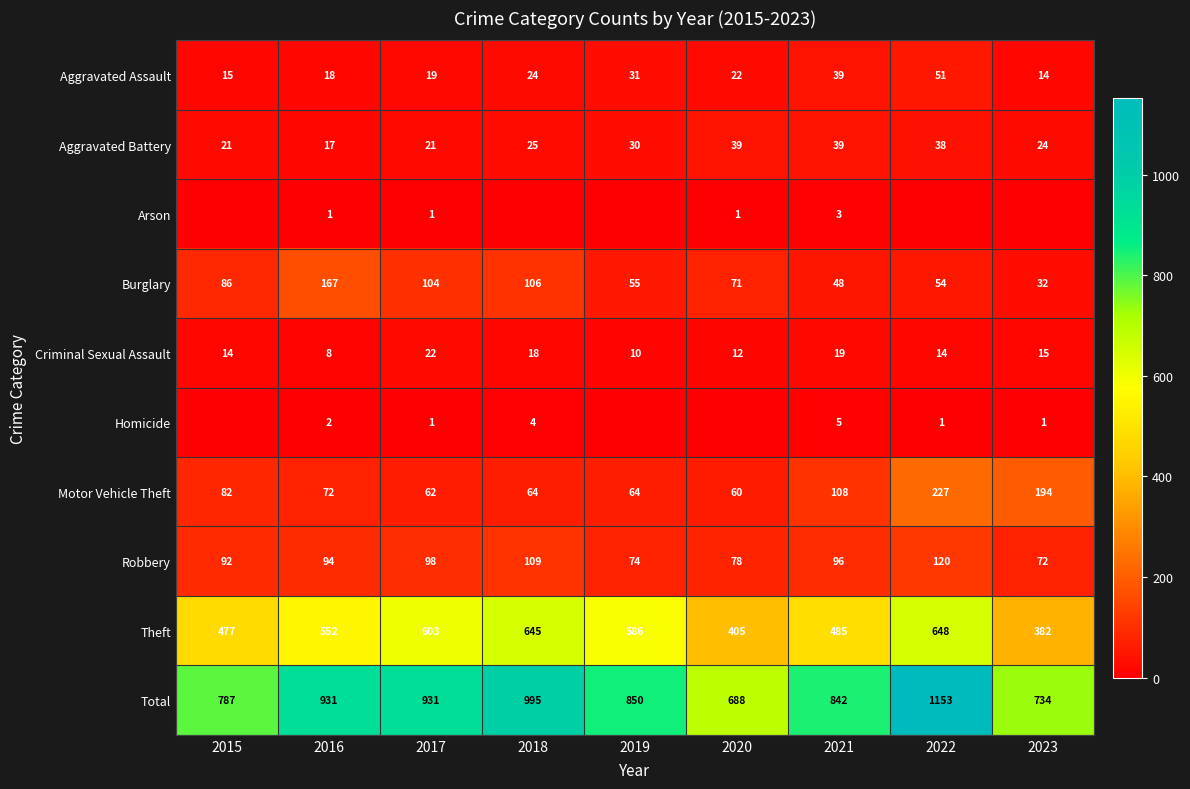

What is the sum of all Theft values?

4783